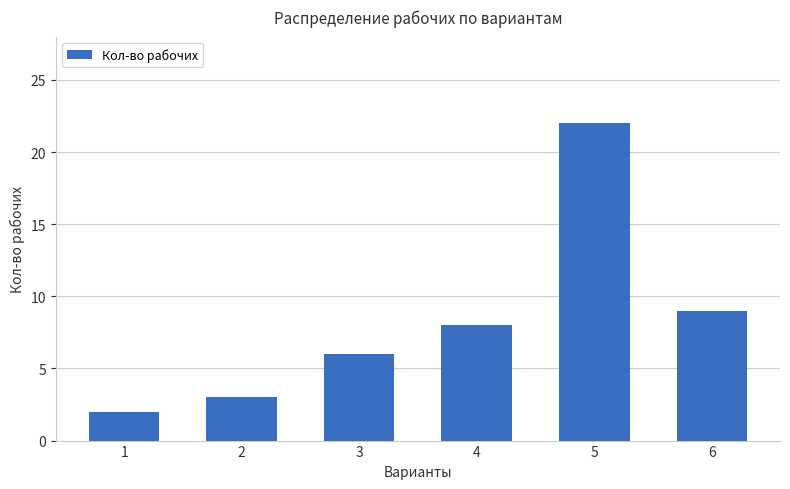

What is the difference between the maximum and minimum values?

20